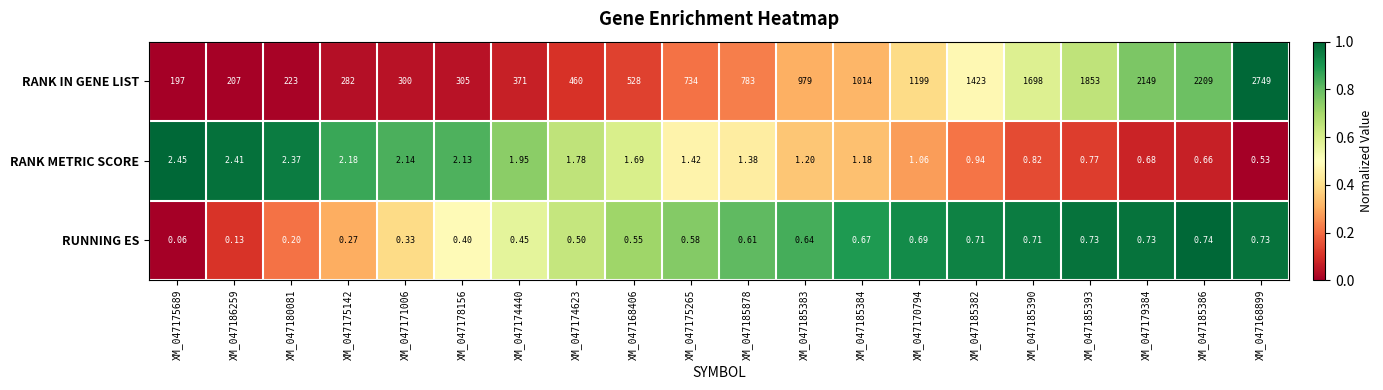

At XM_047168406, list the series in order from largest to smallest.

RANK IN GENE LIST, RANK METRIC SCORE, RUNNING ES